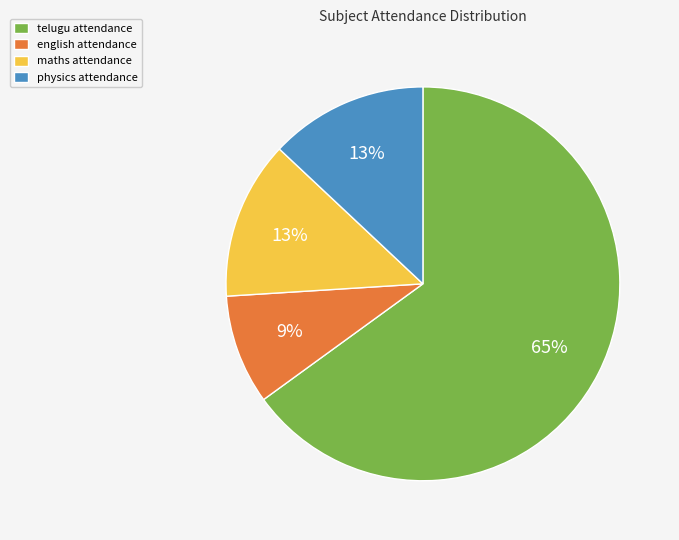

Between physics and english, which is larger?

physics